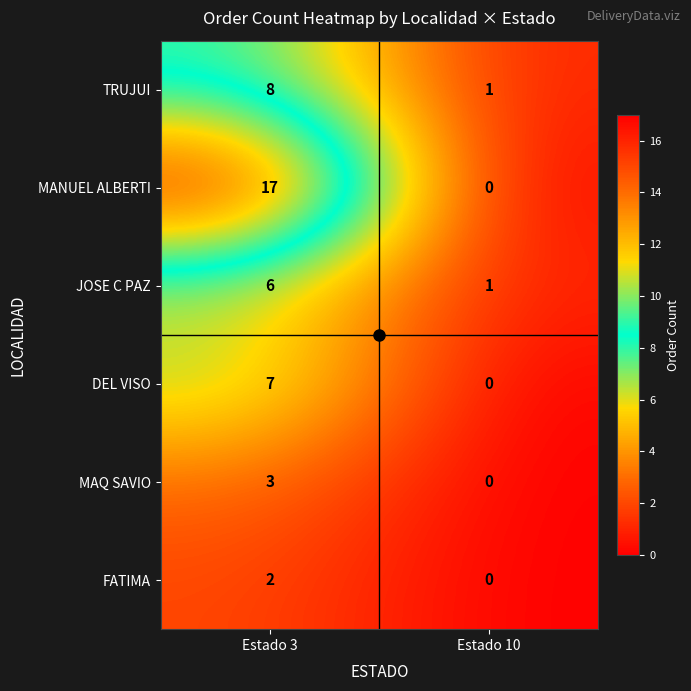

At which category is the sum across all series the highest?

Estado 3